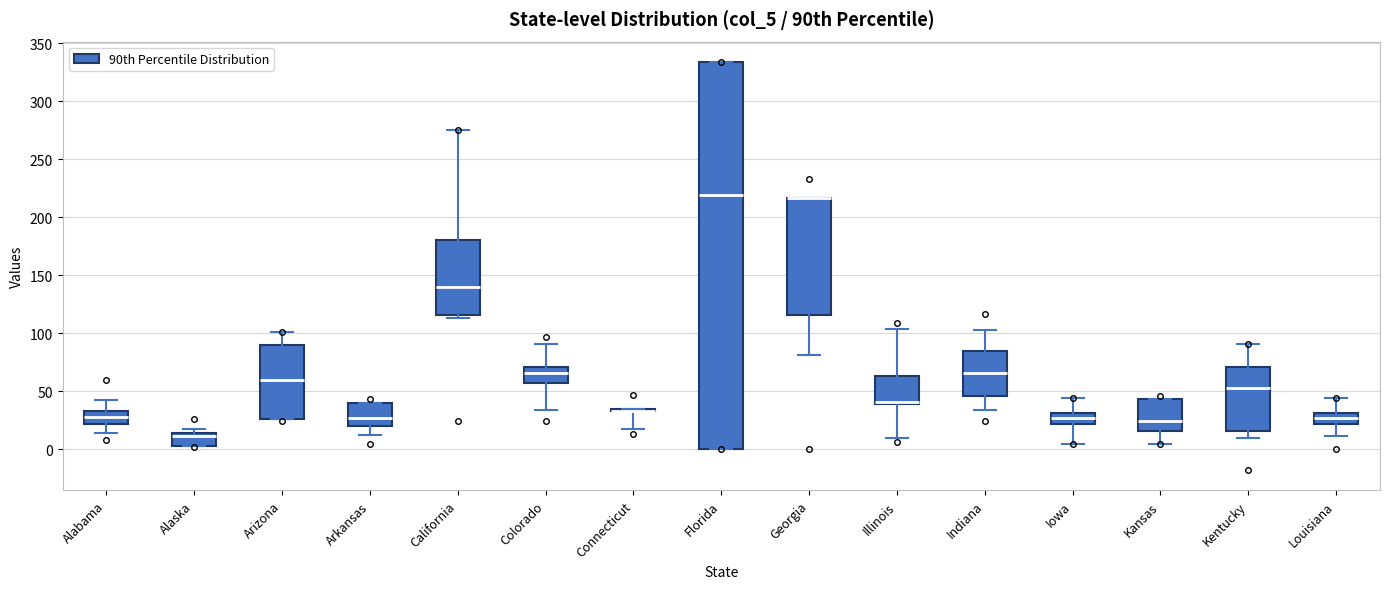

Which box is the tallest, from its lower edge to its upper edge?

Florida